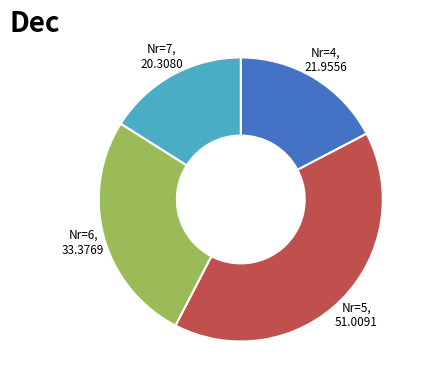

Is the sum of Nr=4, 21.9556 and Nr=5, 51.0091 greater than half?

Yes